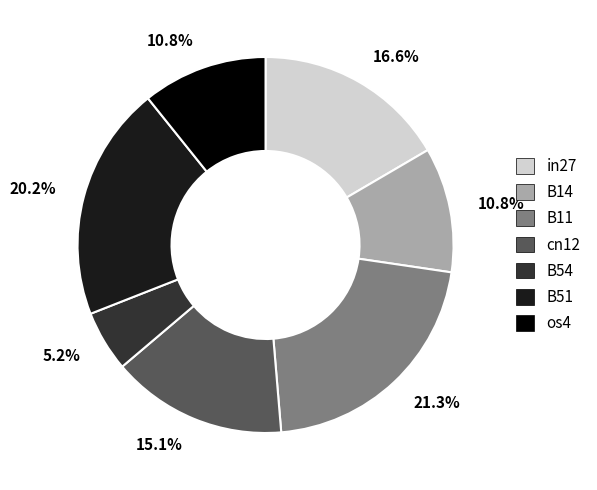

What percentage is the B11 slice, to the nearest percent?

21%